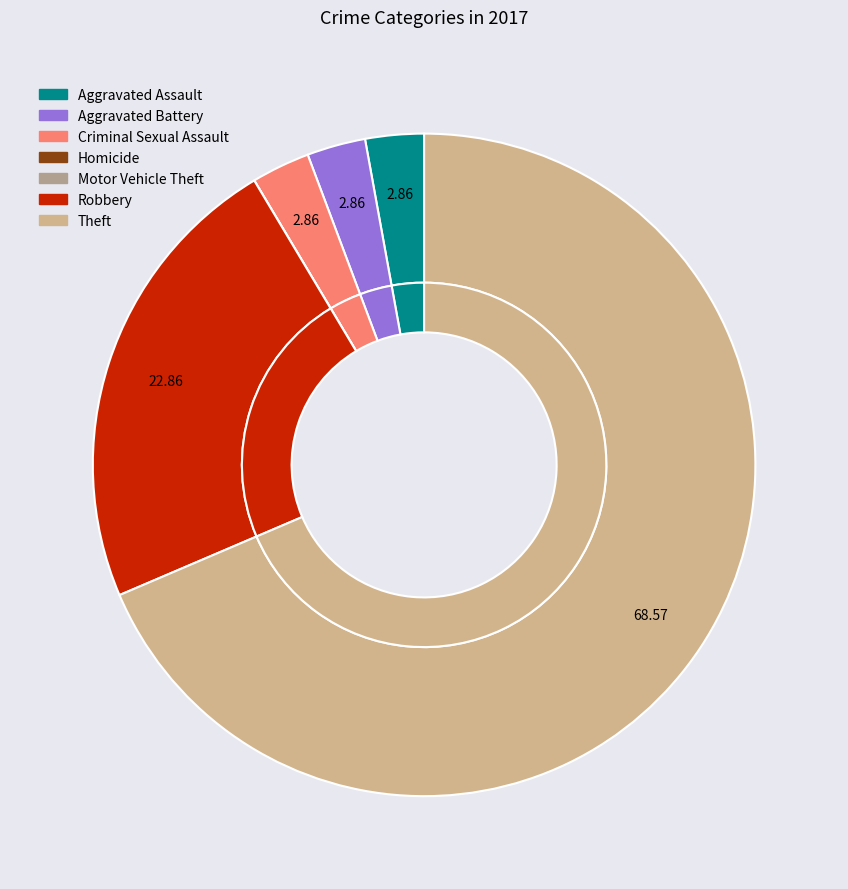

The Aggravated Assault slice represents 1% of the pie. True or false?

False